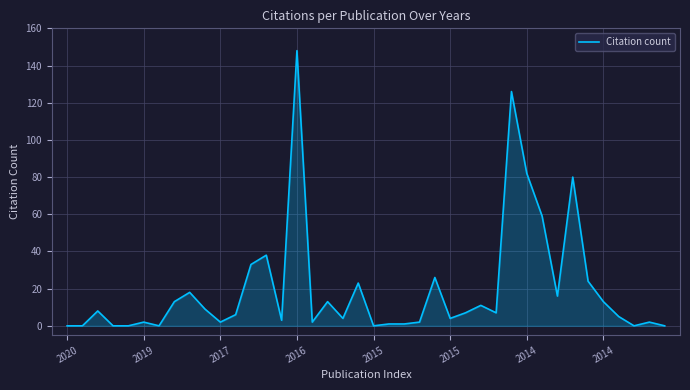

What is the difference between the maximum and minimum values?

148